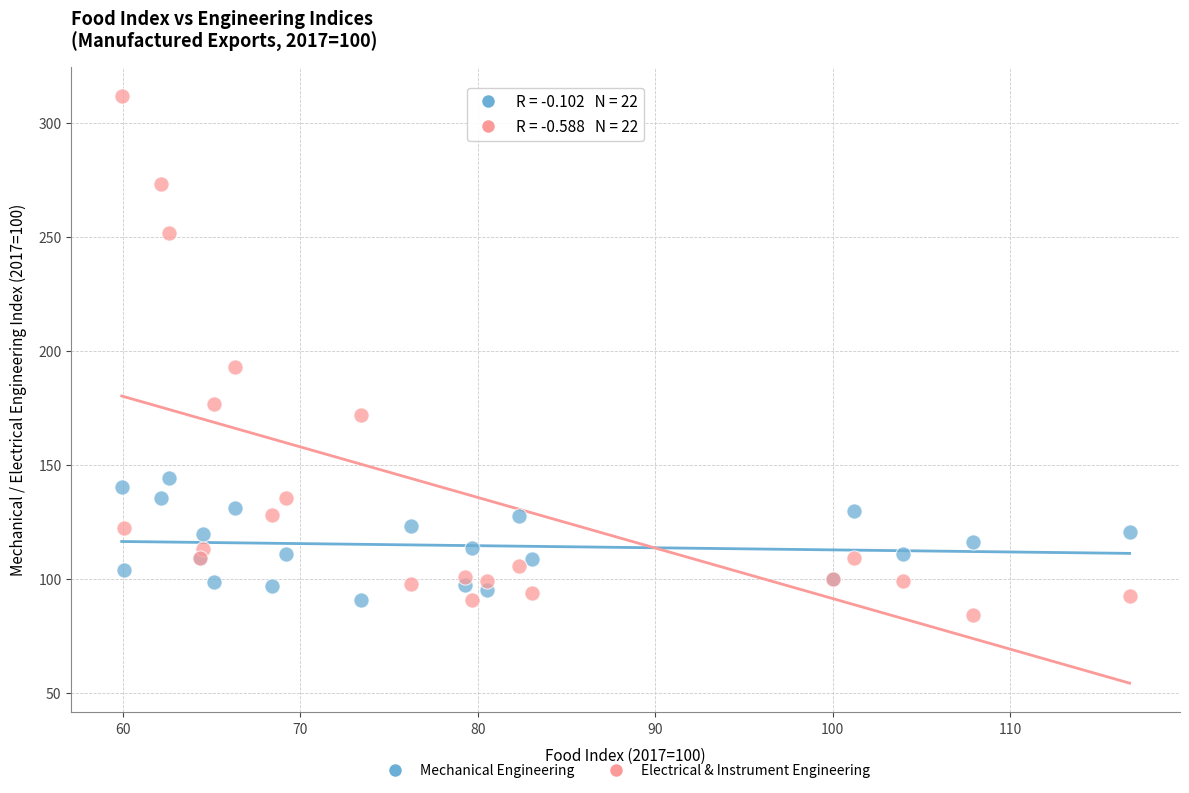

In the Electrical & Instrument Engineering series, what Y value is closest to 197?

192.8